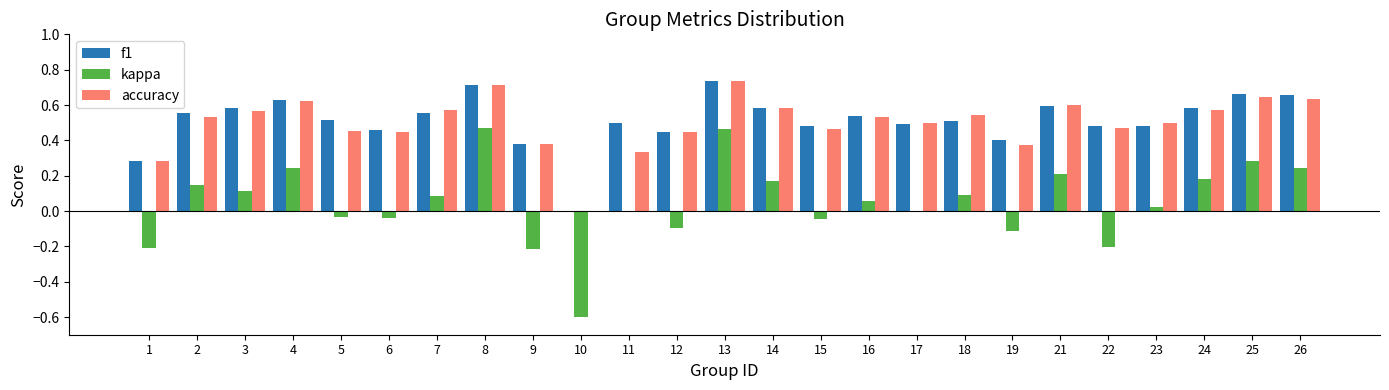

Is it true that accuracy equals -0.5 at 10?

False